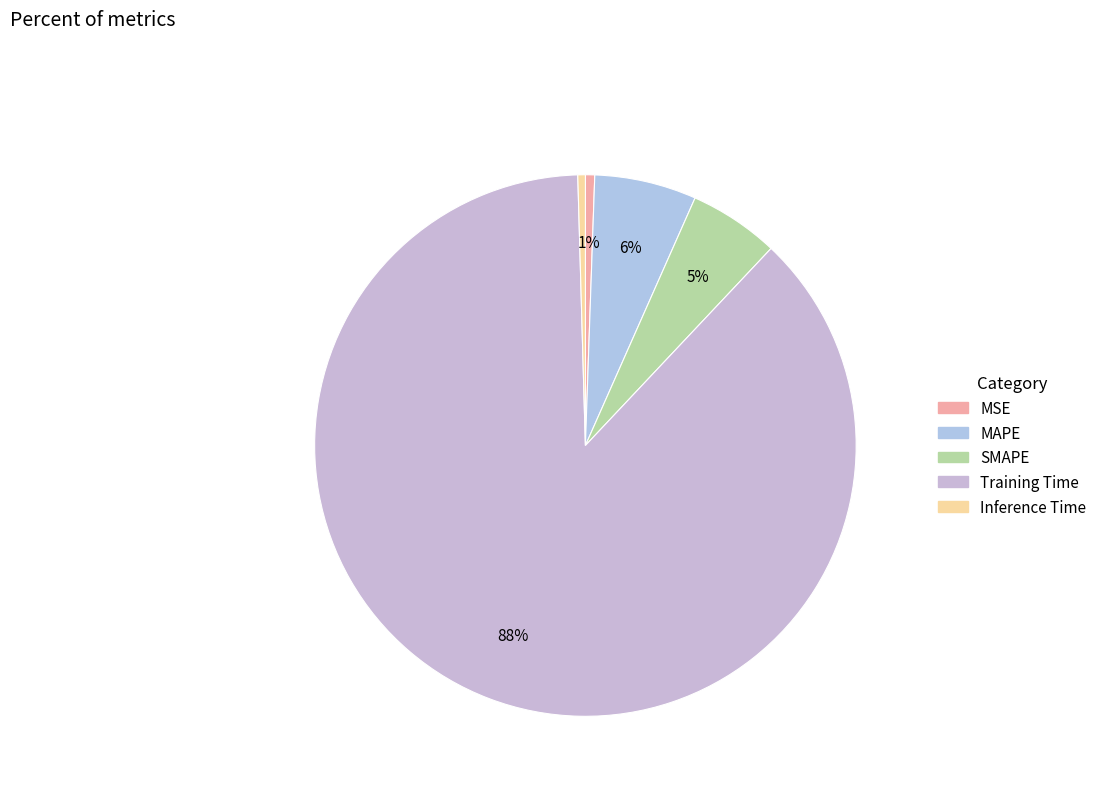

Between MAPE and Training Time, which is larger?

Training Time